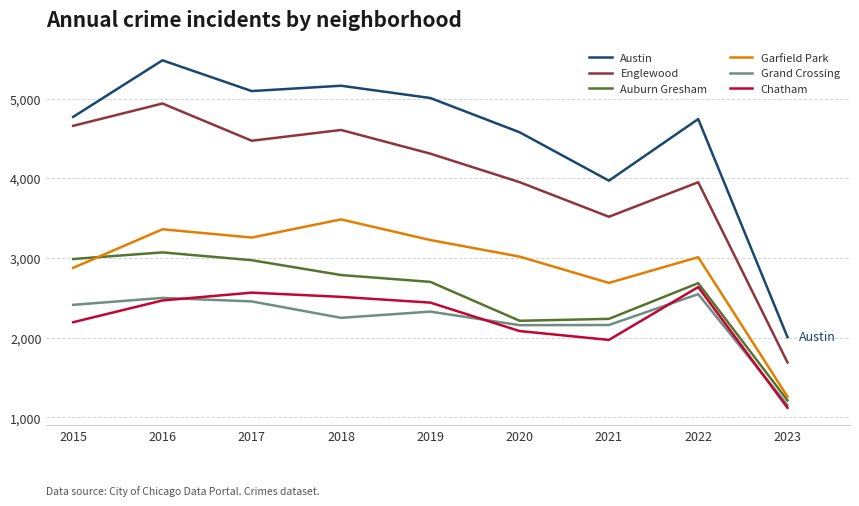

True or false: Garfield Park and Austin cross at least once.

False